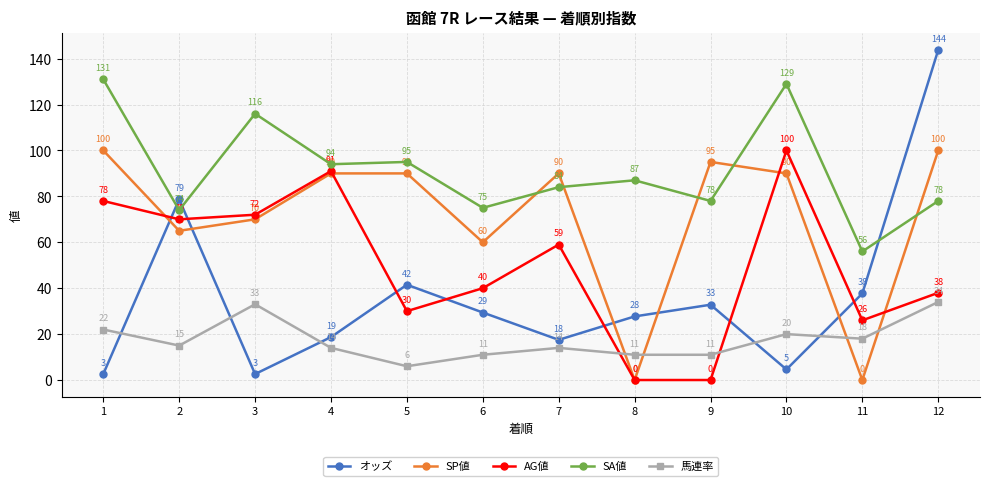

Rank the series by their average value, from lowest to highest.

馬連率, オッズ, AG値, SP値, SA値